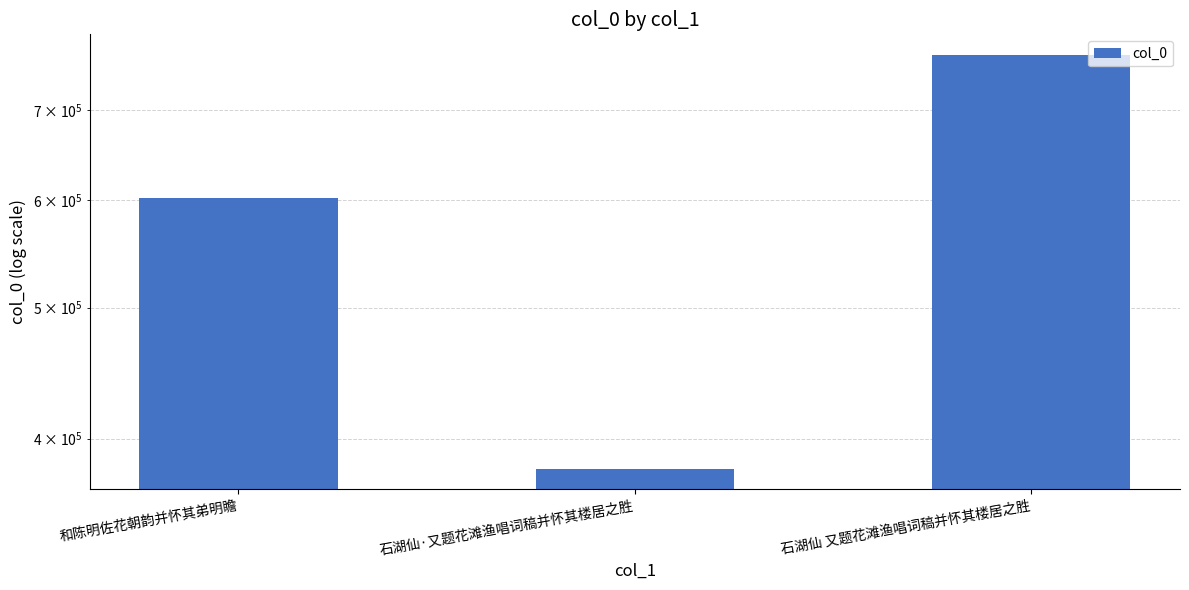

True or false: the data shows 142956 at 和陈明佐花朝韵并怀其弟明瞻.

False